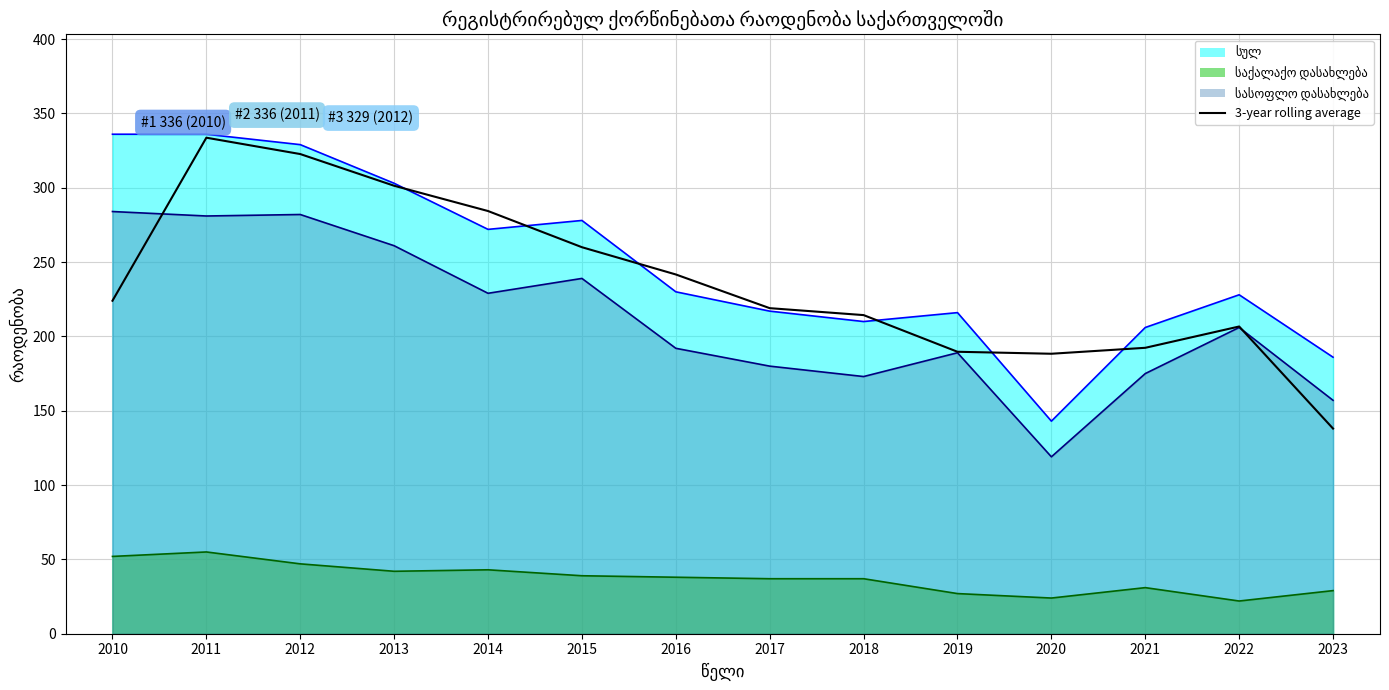

What is the sum of all სულ (line) values?

3490.0